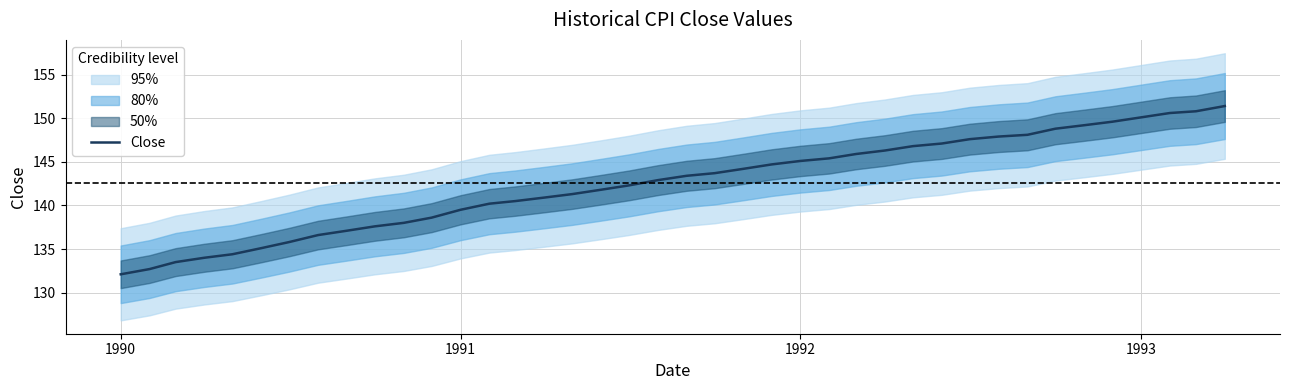

True or false: the data has more than 1 interior local peaks.

False